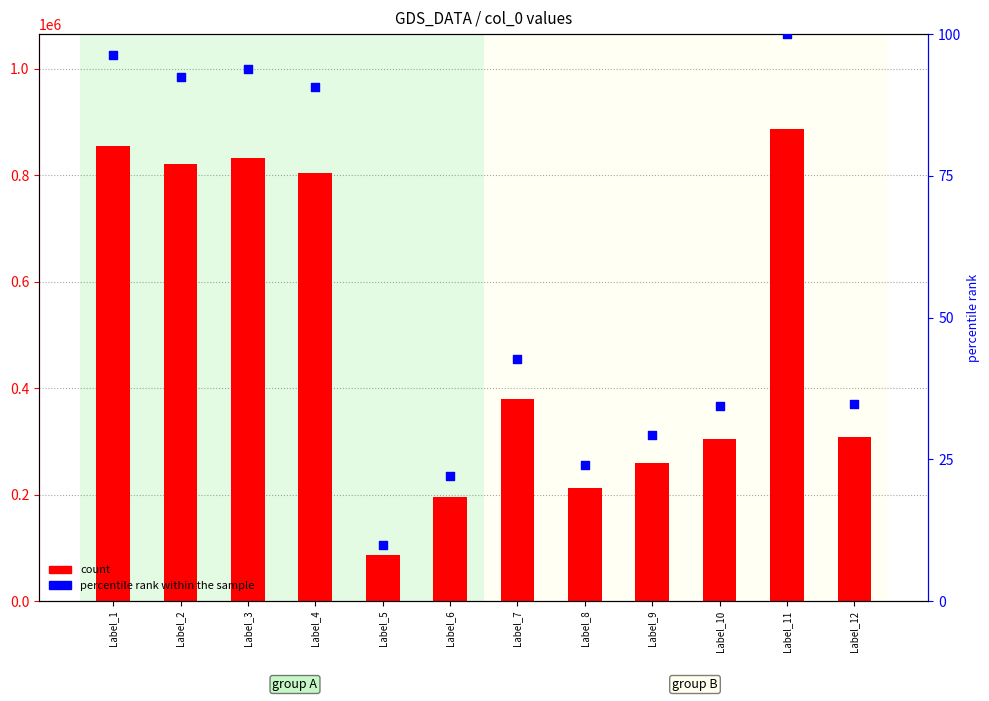

Which series reaches the maximum Y coordinate?

count